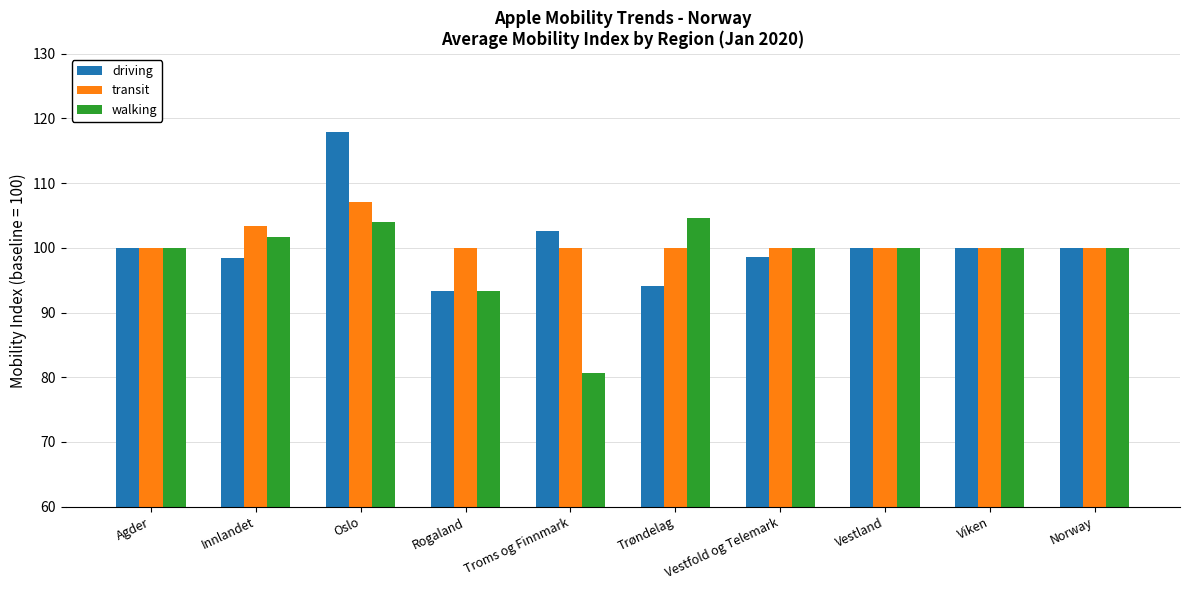

What is the minimum value shown in the chart?

80.7